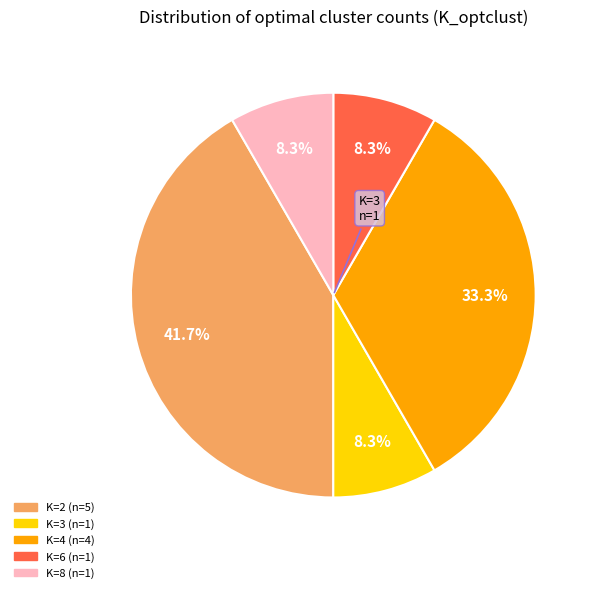

Is there any slice that represents more than half of the pie?

No